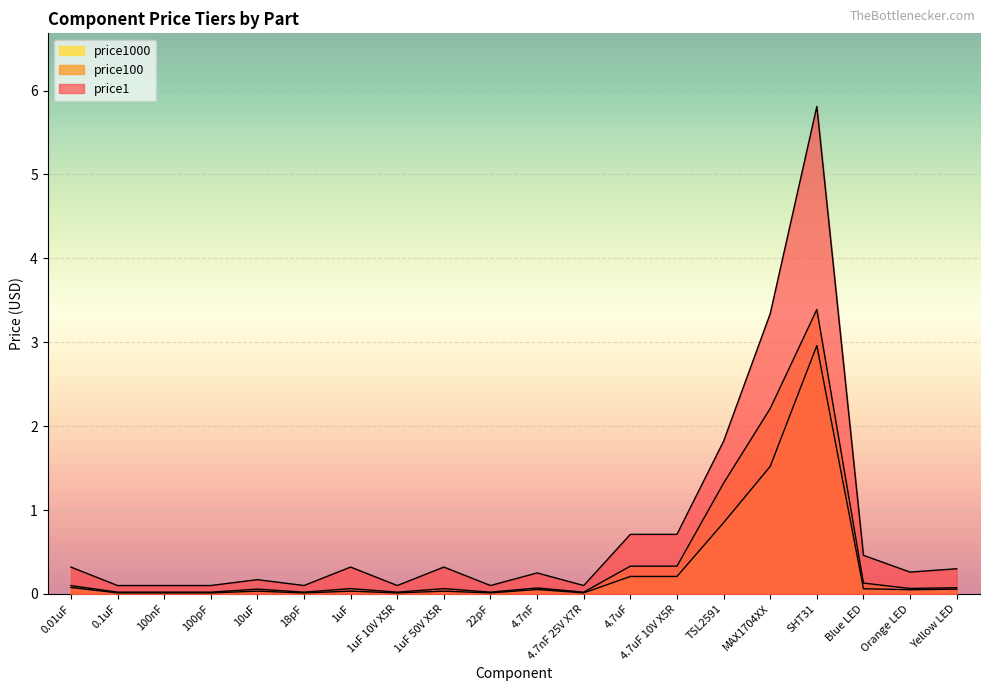

True or false: price100 has a value of 0.1 at 0.01uF.

True